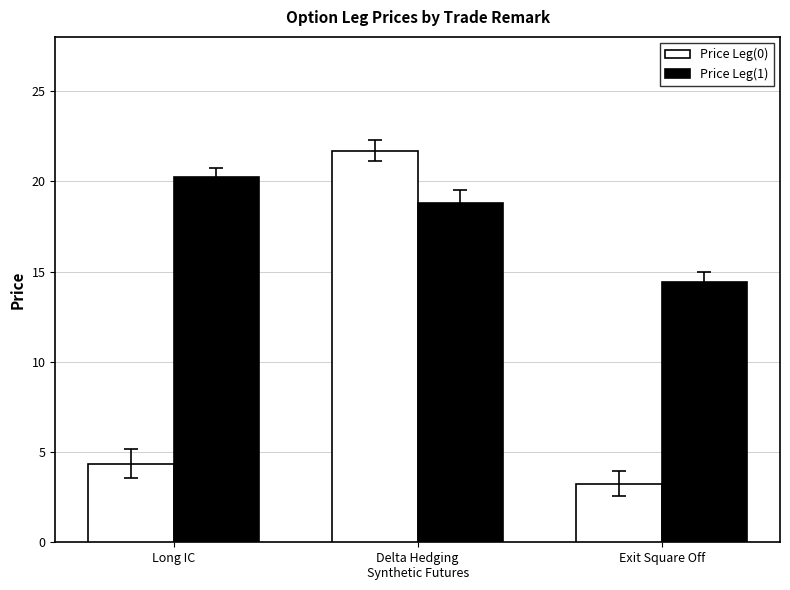

Which series has the largest total across all categories?

Price Leg(1)